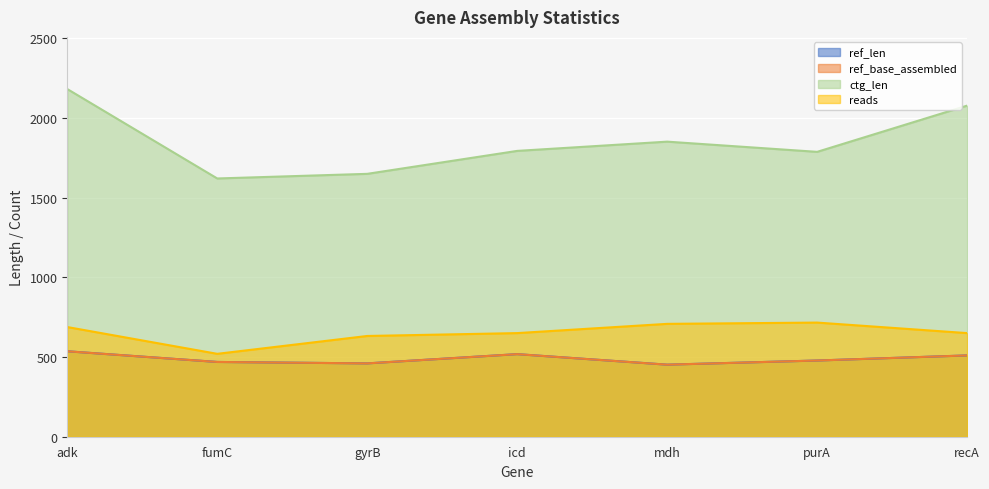

How many lines are shown in the chart?

4